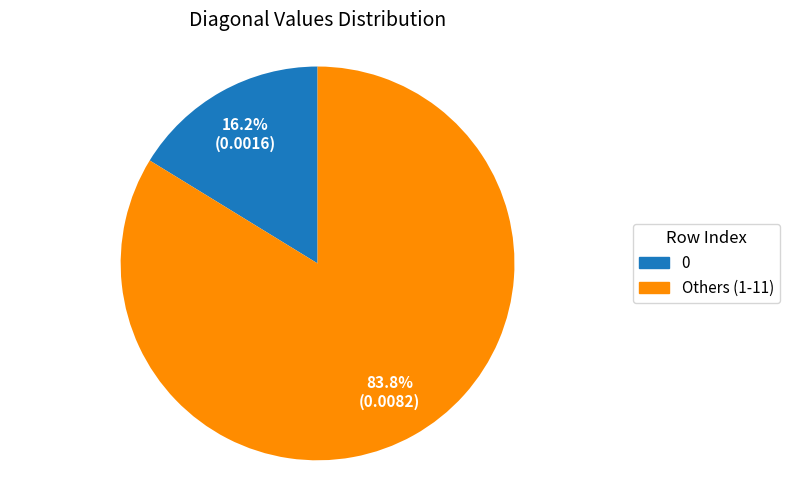

Rank the categories by value from lowest to highest.

0, Others (1-11)